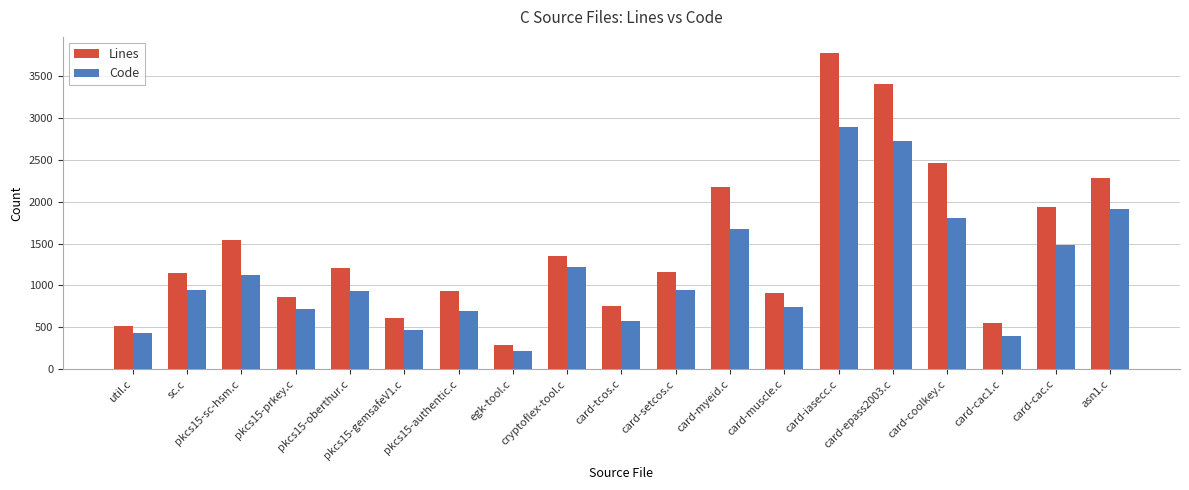

Is the value of Code at egk-tool.c greater than the value of Lines at card-epass2003.c?

No